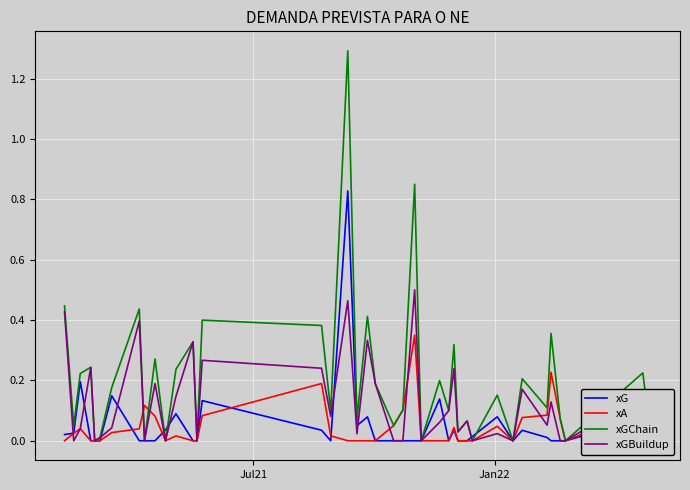

Which series has the widest spread of values?

xGChain